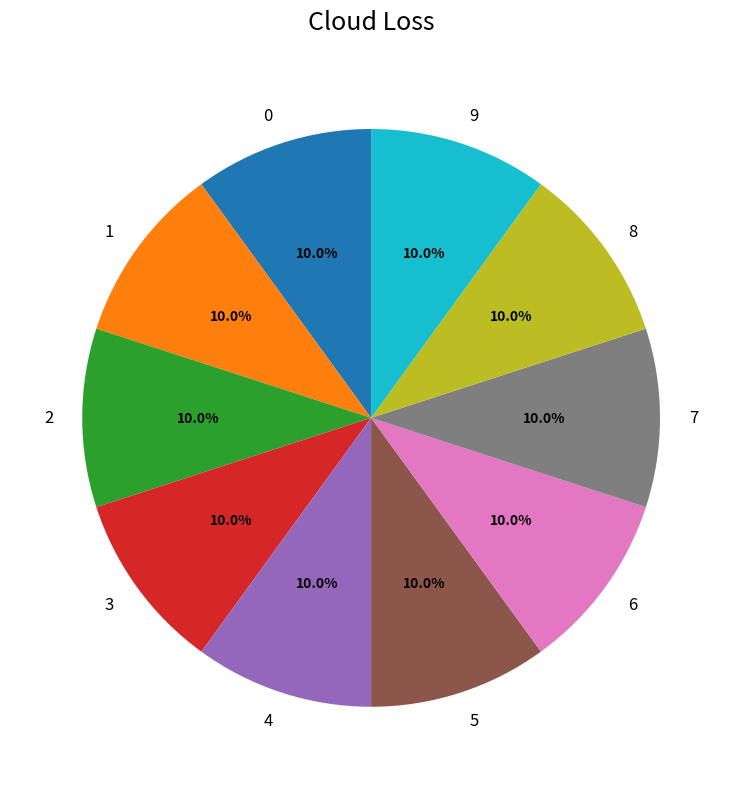

Is it true that 0 is 20% of the pie?

False